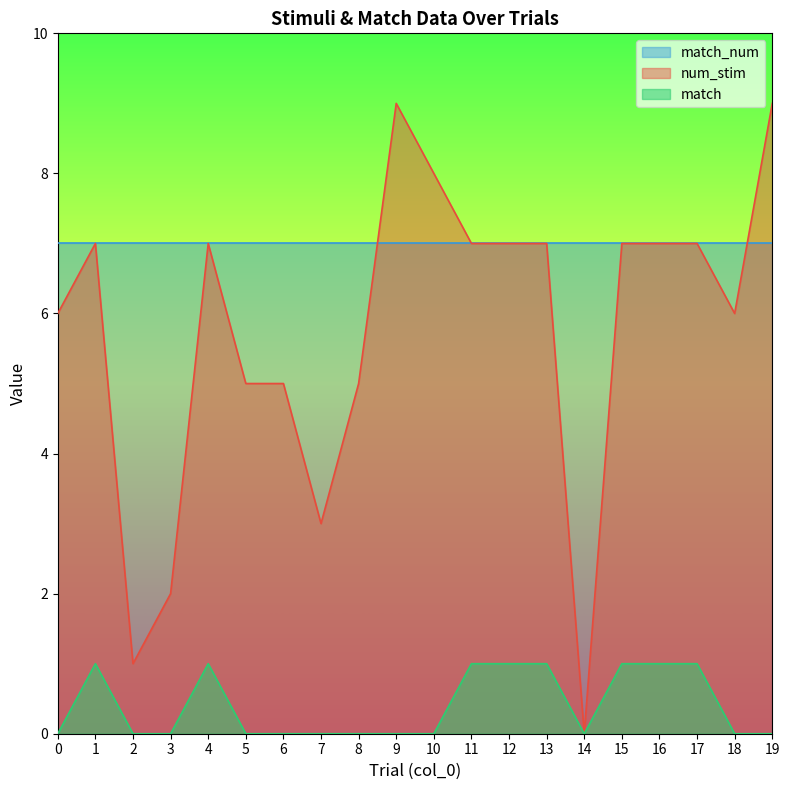

True or false: match has more than 1 points higher than both neighbors.

True